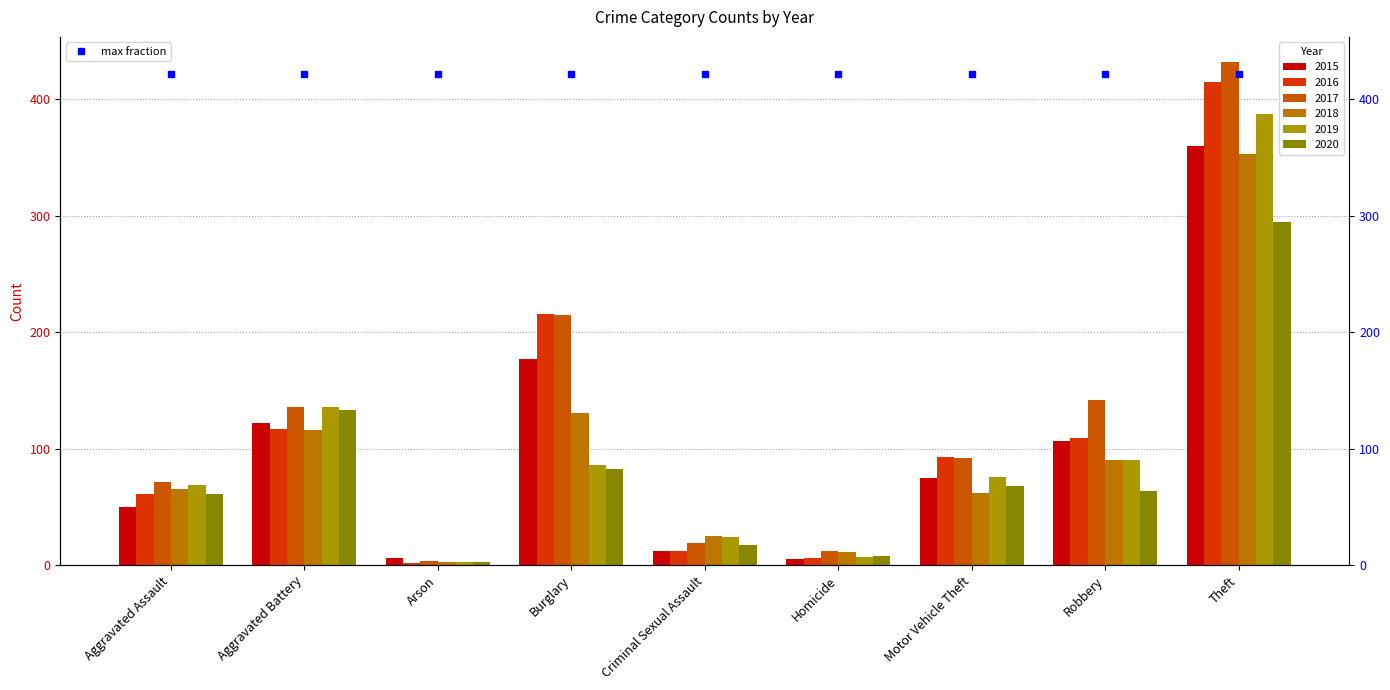

The value of 2018 at Robbery is 90. True or false?

True